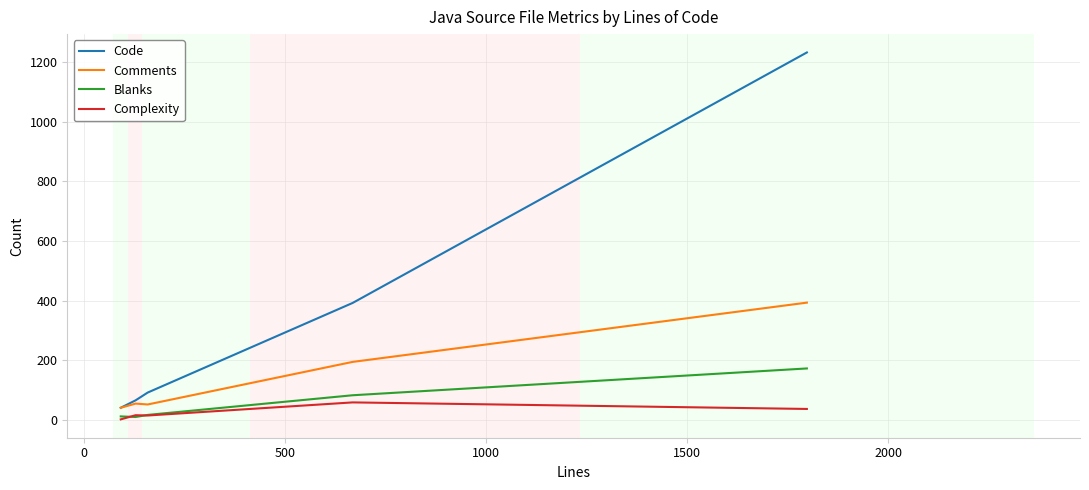

Does the chart have visible grid lines?

Yes